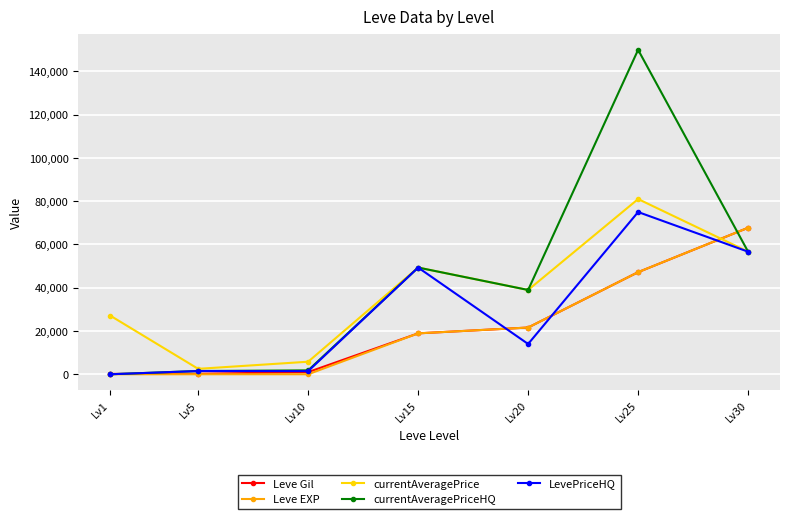

Does the chart display data point markers on the line(s)?

Yes